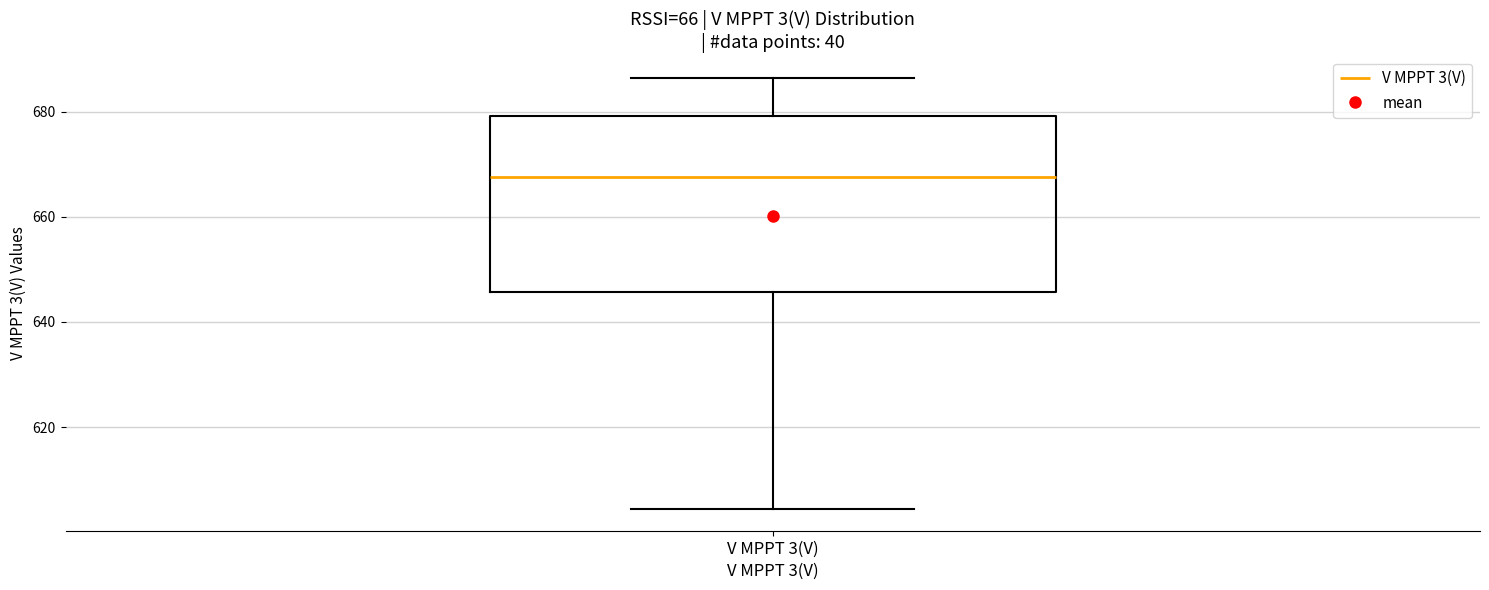

Transcribe this box plot: give where the median line is, the range the box spans, and where the two whiskers end, as read against the y-axis. The values are not printed on the chart, so give them approximately, as read against the axis.

median 668, box 646 to 680, whiskers 604 to 686